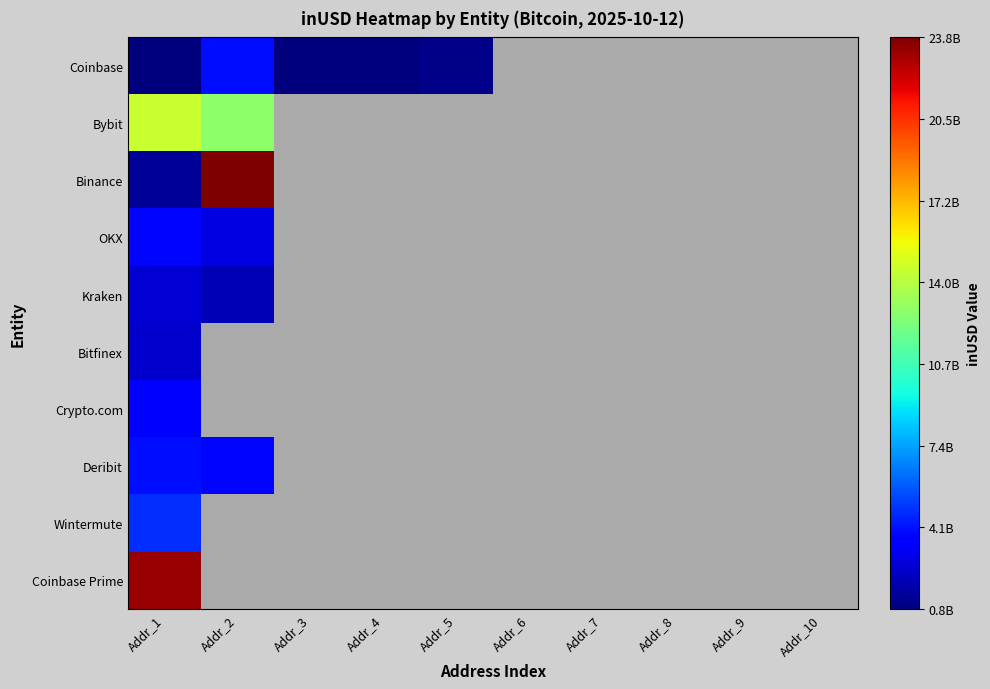

Which category has the lowest value across all series?

Addr_3